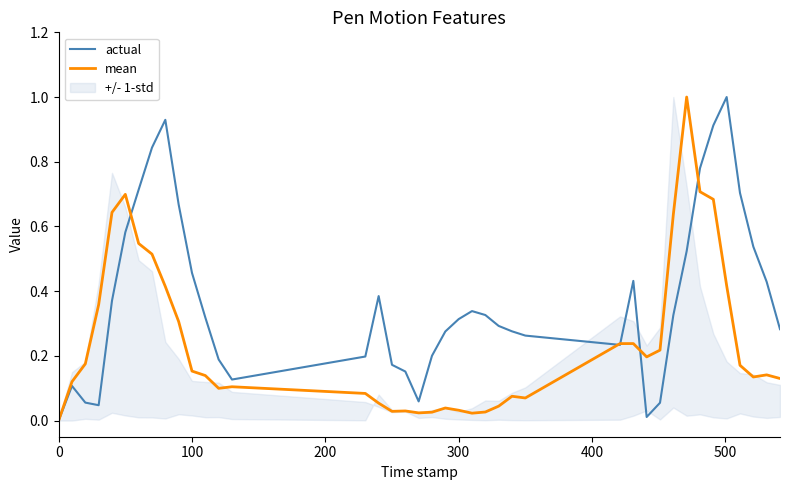

Reading left to right, what are all the values shown in this chart?

actual: 0.0	0.1	0.1	0.0	0.4	0.6	0.7	0.8	0.9	0.7	0.5	0.3	0.2	0.1	0.2	0.4	0.2	0.2	0.1	0.2	0.3	0.3	0.3	0.3	0.3	0.3	0.3	0.2	0.4	0.0	0.1	0.3	0.5	0.8	0.9	1.0	0.7	0.5	0.4	0.3
mean: 0.0	0.1	0.2	0.4	0.6	0.7	0.5	0.5	0.4	0.3	0.2	0.1	0.1	0.1	0.1	0.1	0.0	0.0	0.0	0.0	0.0	0.0	0.0	0.0	0.0	0.1	0.1	0.2	0.2	0.2	0.2	0.6	1.0	0.7	0.7	0.4	0.2	0.1	0.1	0.1